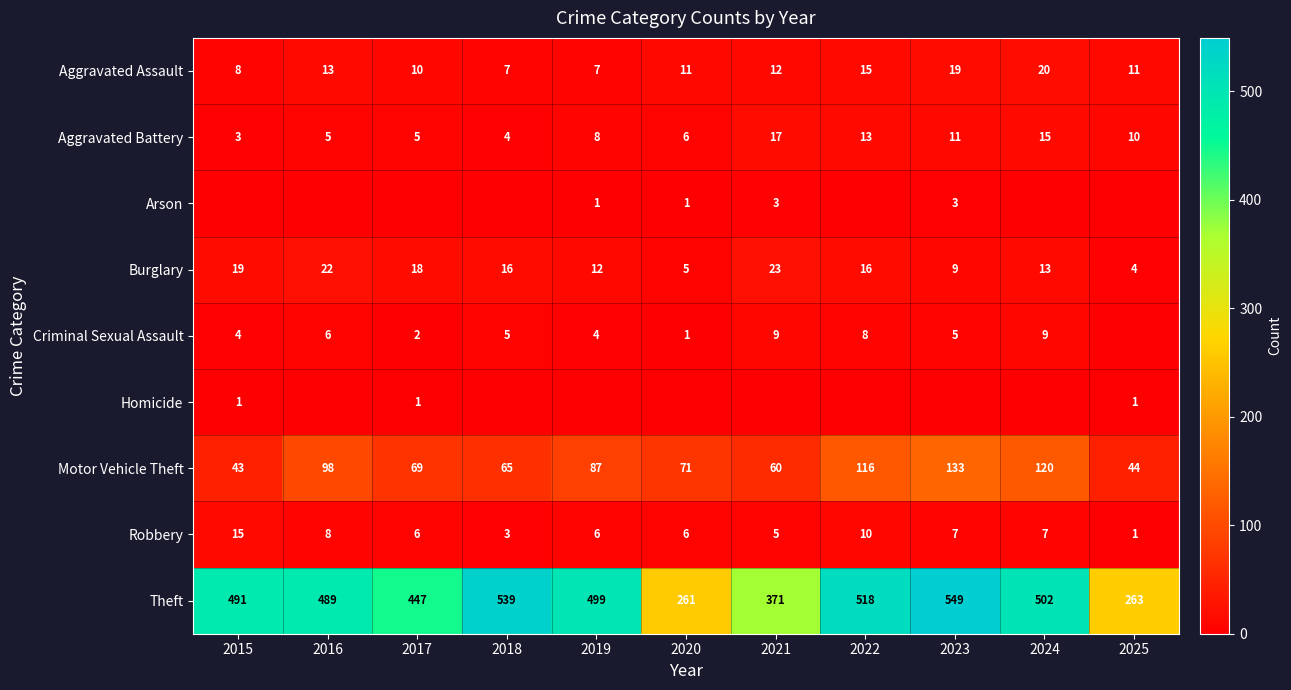

True or false: Criminal Sexual Assault has a value of 8 at 2022.

True